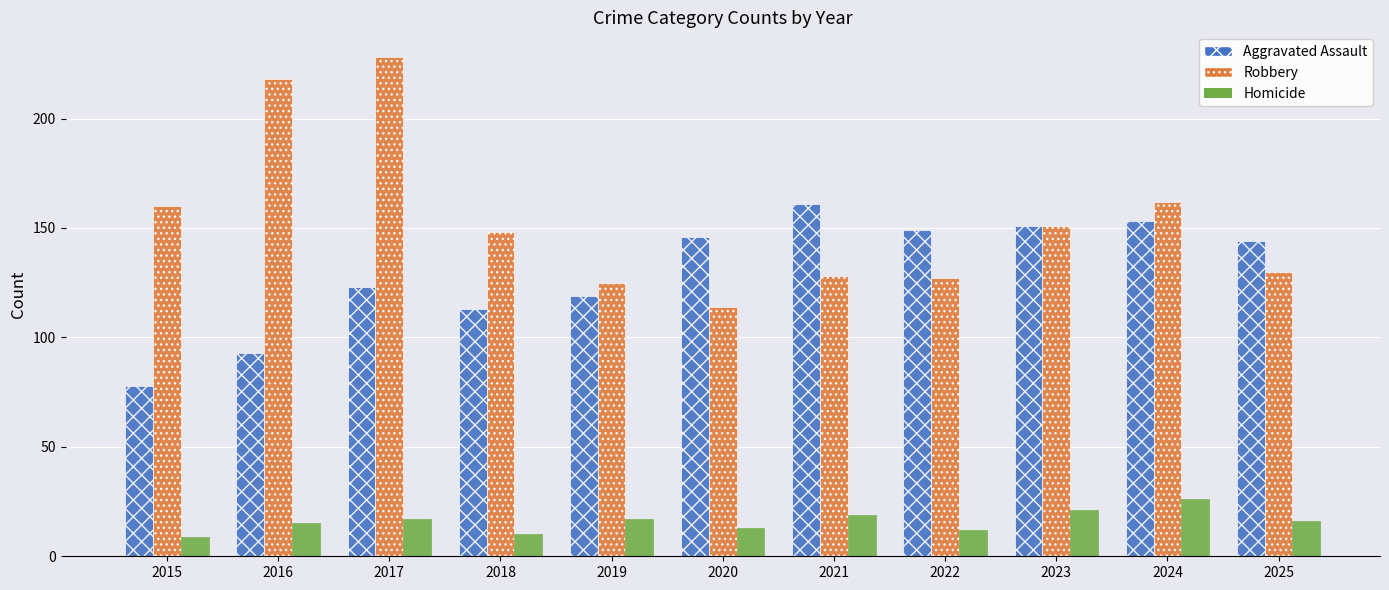

How many bars are there in each group?

3